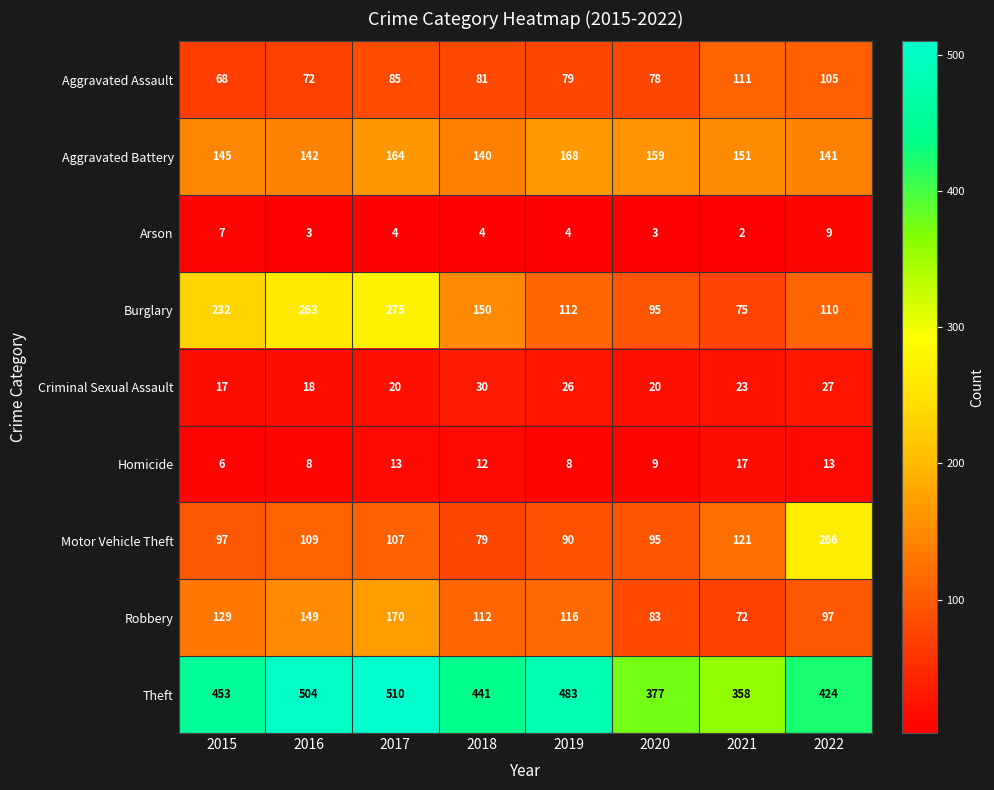

Which label corresponds to the largest value in the chart?

2017